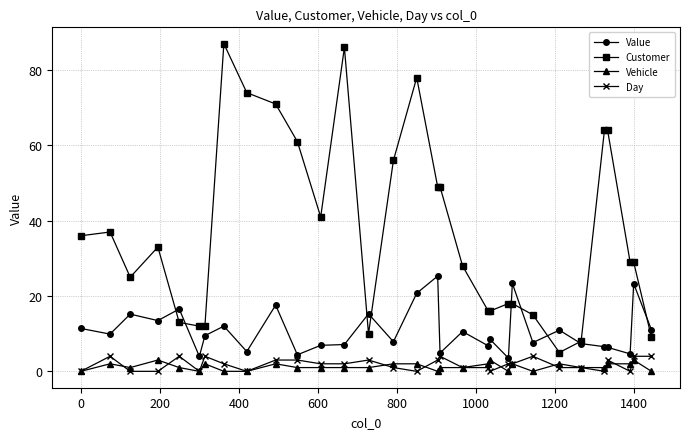

What is the value of the Customer point at the 2nd from the left?

37.0